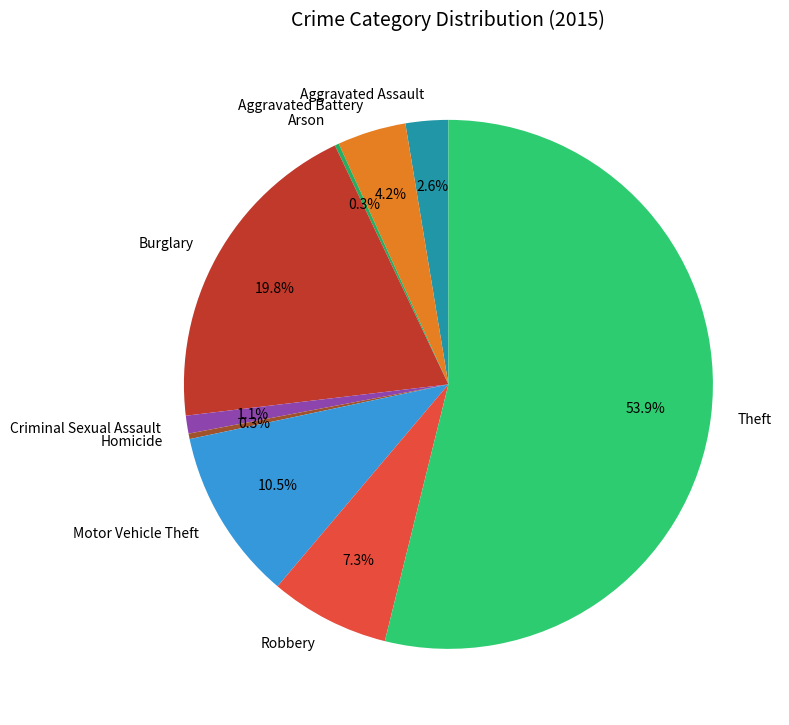

Is it true that Robbery is 1% of the pie?

False